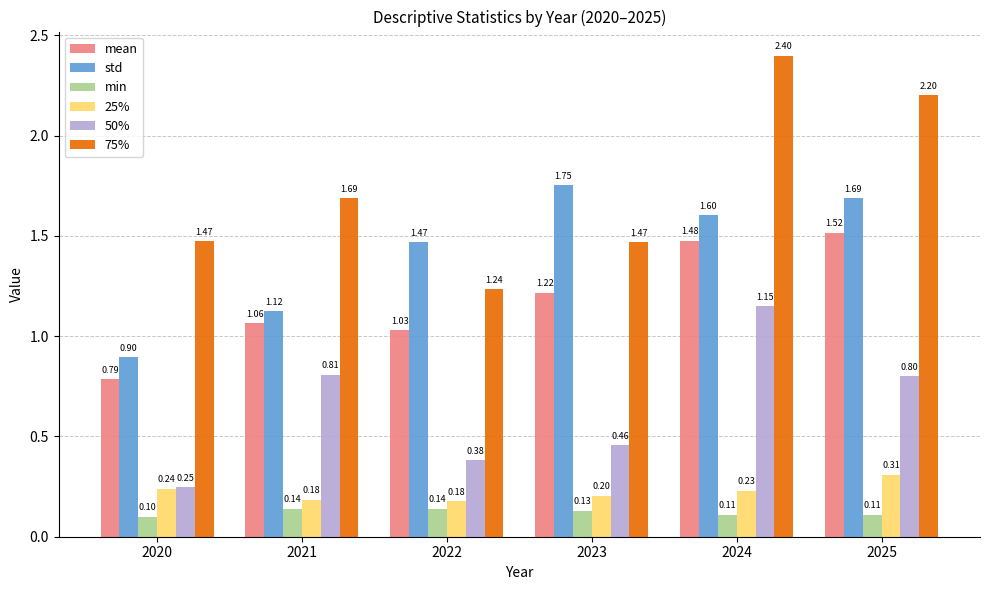

What is the average value of the std series?

1.4